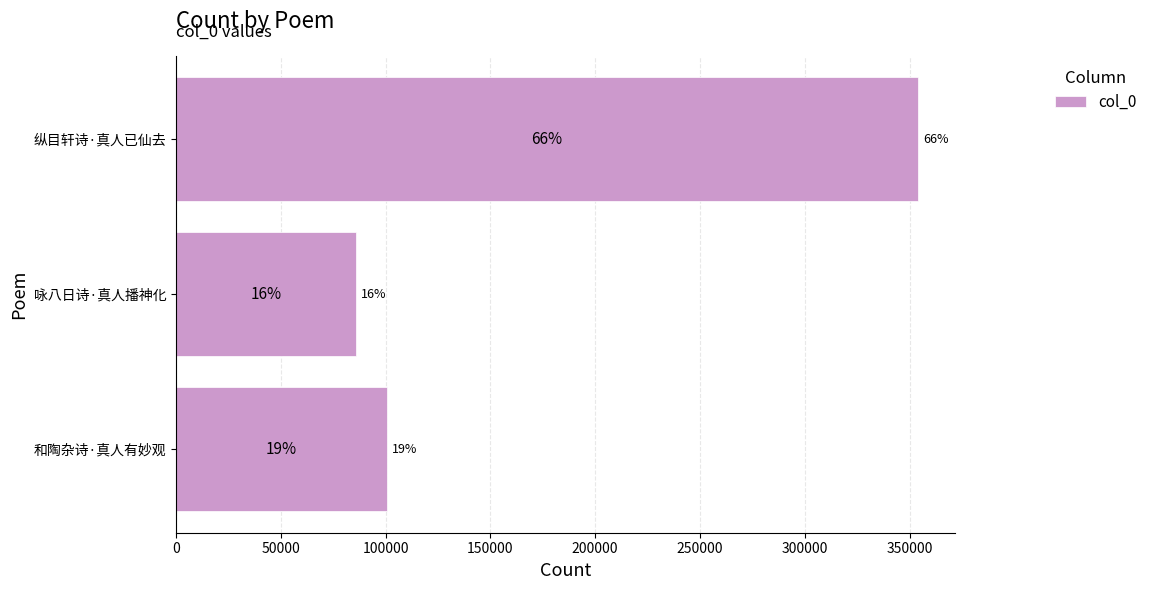

Does the chart contain any negative values?

No